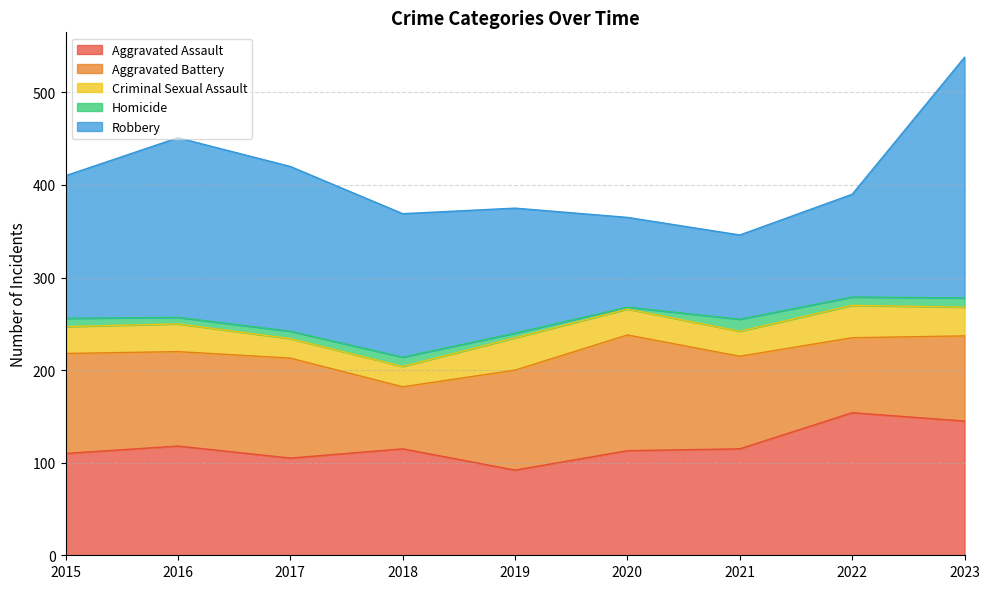

Reading left to right, what are all the values shown in this chart?

Aggravated Assault: 2015=110	2016=118	2017=105	2018=115	2019=92	2020=113	2021=115	2022=154	2023=145
Aggravated Battery: 2015=108	2016=102	2017=108	2018=67	2019=108	2020=125	2021=100	2022=81	2023=92
Criminal Sexual Assault: 2015=29	2016=30	2017=21	2018=22	2019=35	2020=28	2021=27	2022=35	2023=31
Homicide: 2015=9	2016=7	2017=8	2018=10	2019=5	2020=2	2021=13	2022=9	2023=10
Robbery: 2015=154	2016=194	2017=178	2018=155	2019=135	2020=97	2021=91	2022=111	2023=260